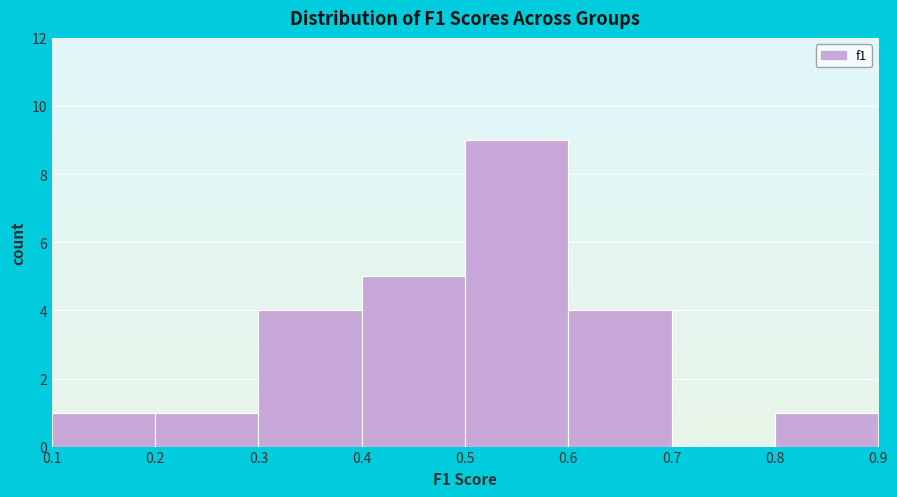

Which range on the x-axis has the tallest bar?

0.5 to 0.6